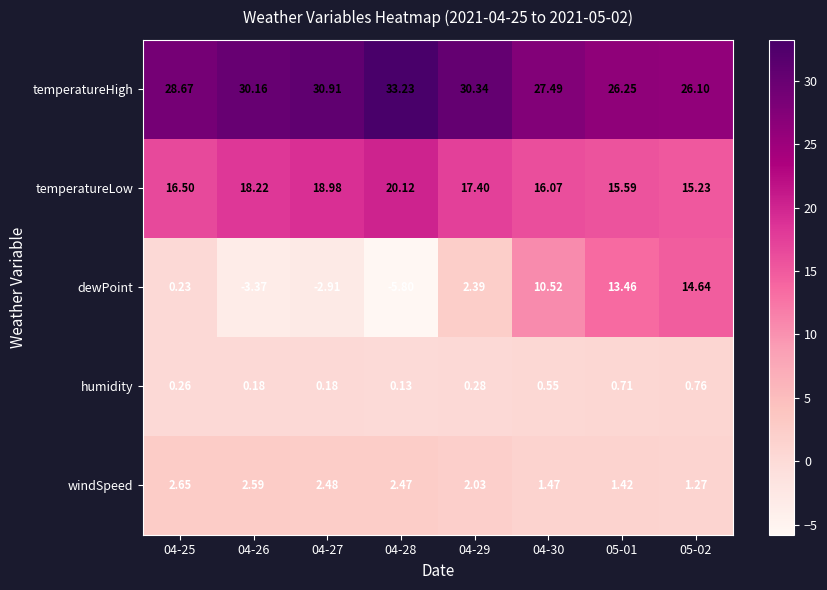

Which series has the largest range (max minus min)?

dewPoint